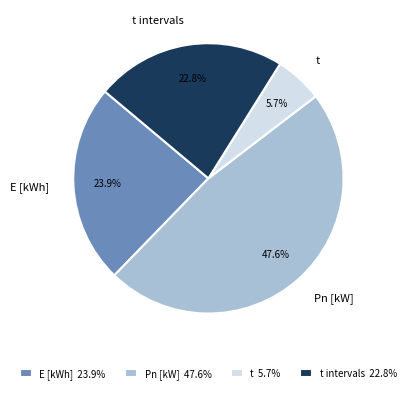

What percentage do Pn [kW] and t intervals together represent?

70.4%